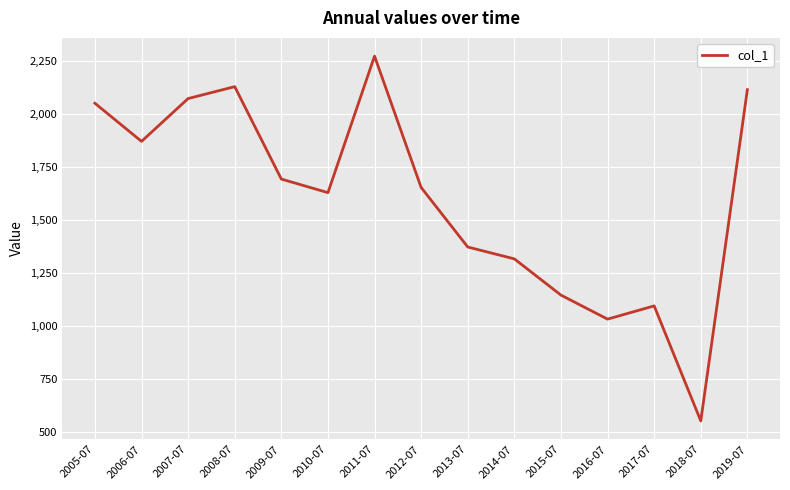

What is the maximum value shown in the chart?

2272.2